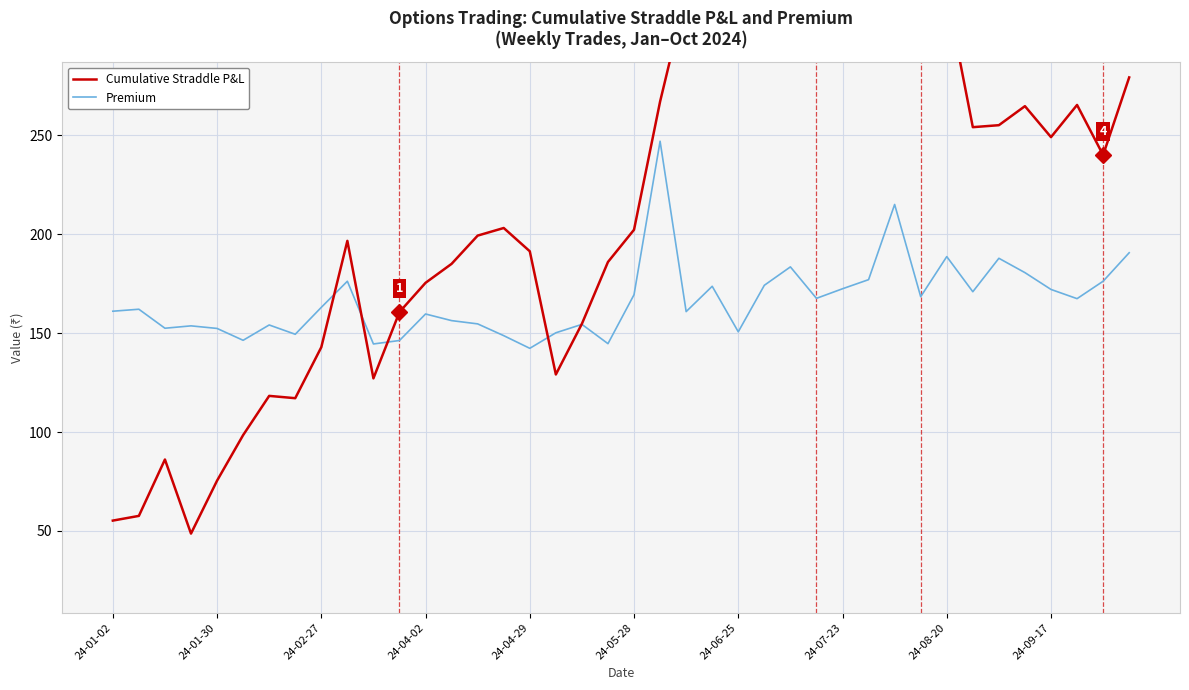

How many interior local peaks does the Premium series have?

12